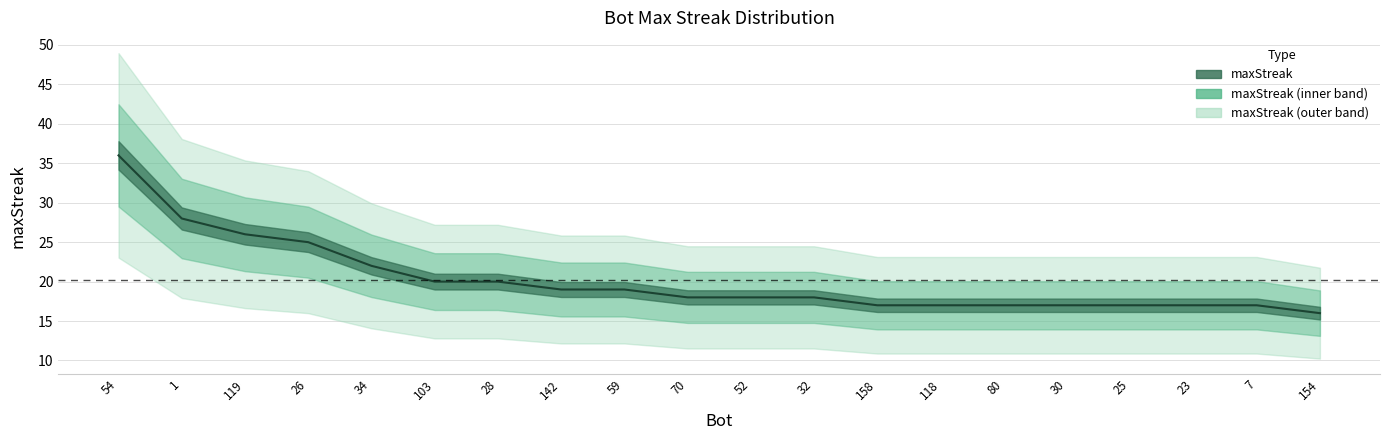

At which category does the chart reach its peak across all series?

54